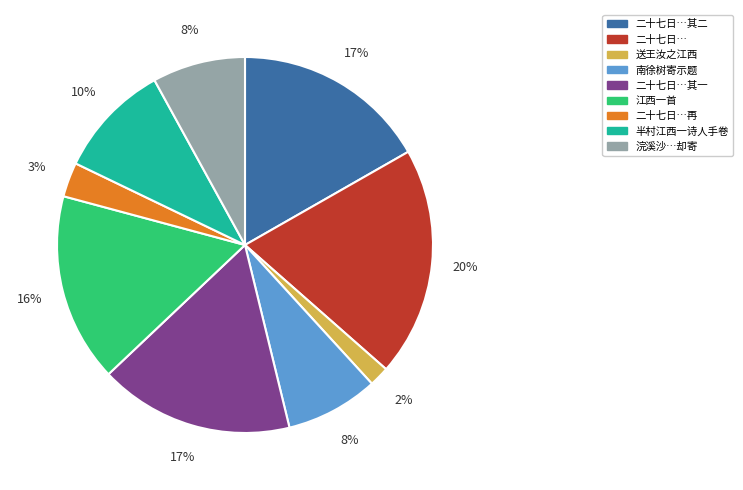

To the nearest percent, what is the difference between the largest and smallest slice percentages?

18%